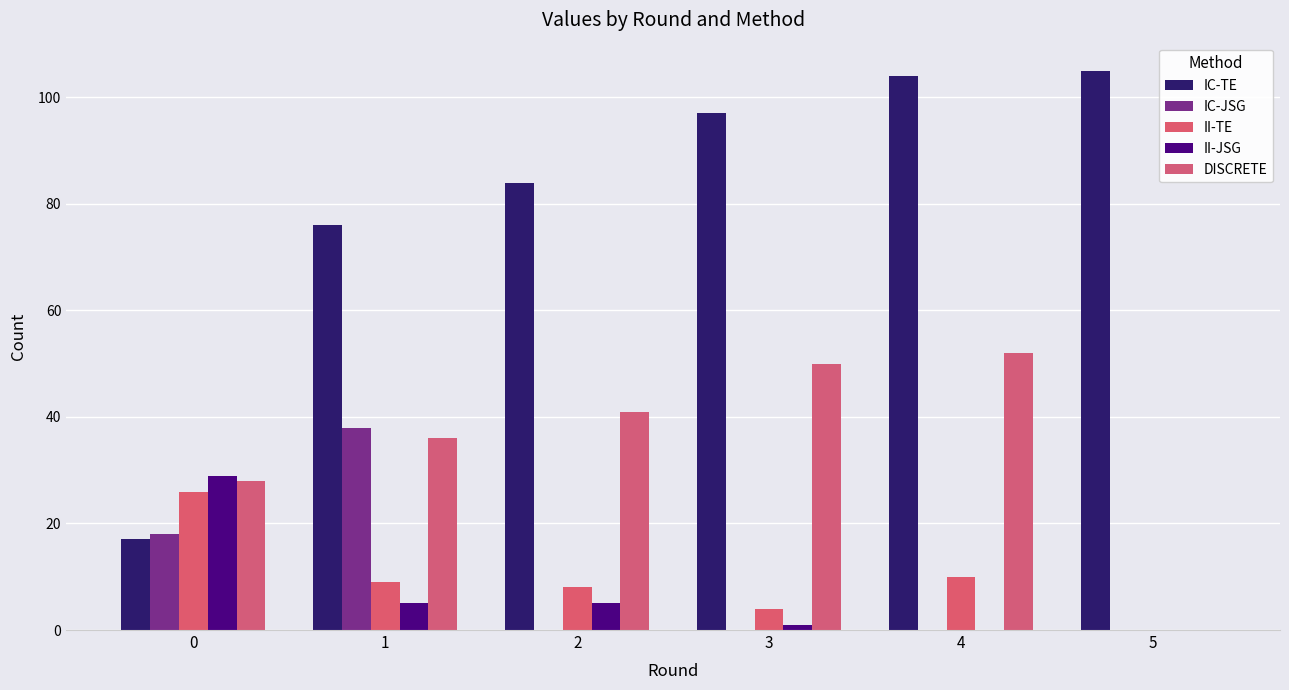

Is the value of II-JSG at 1 greater than the value of DISCRETE at 1?

No